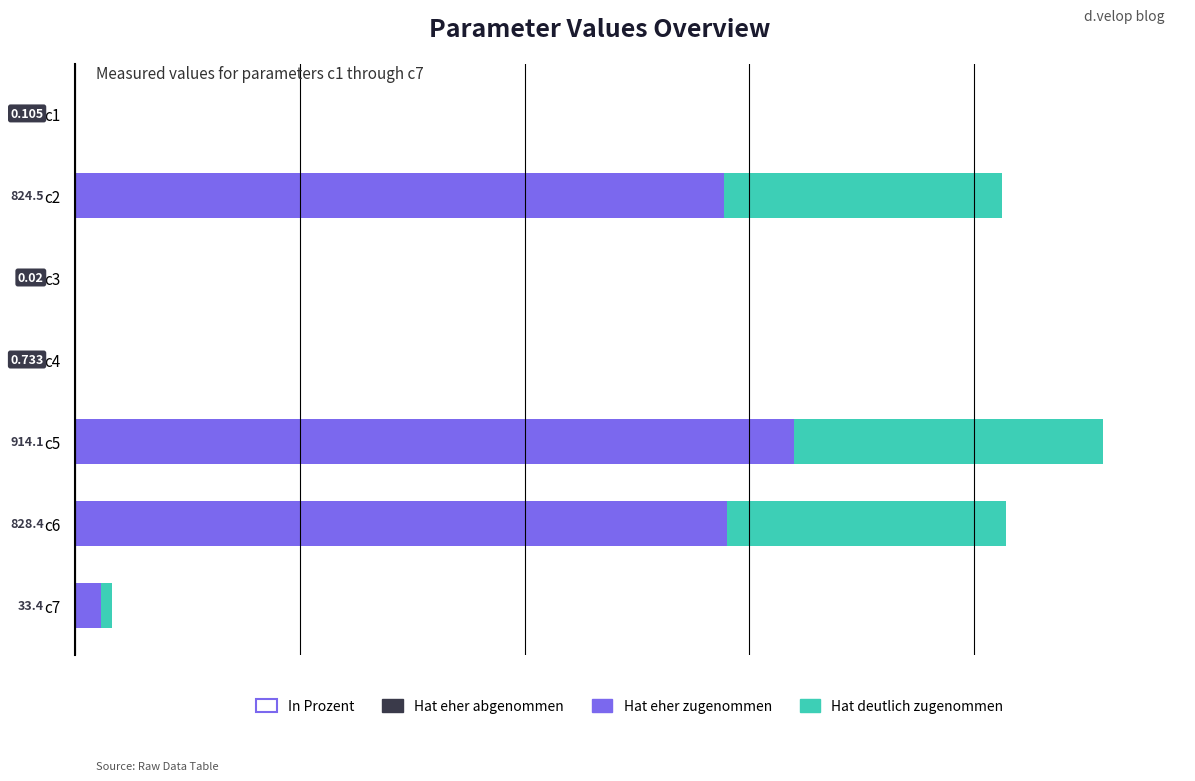

At how many categories does at least one series exceed 113?

3